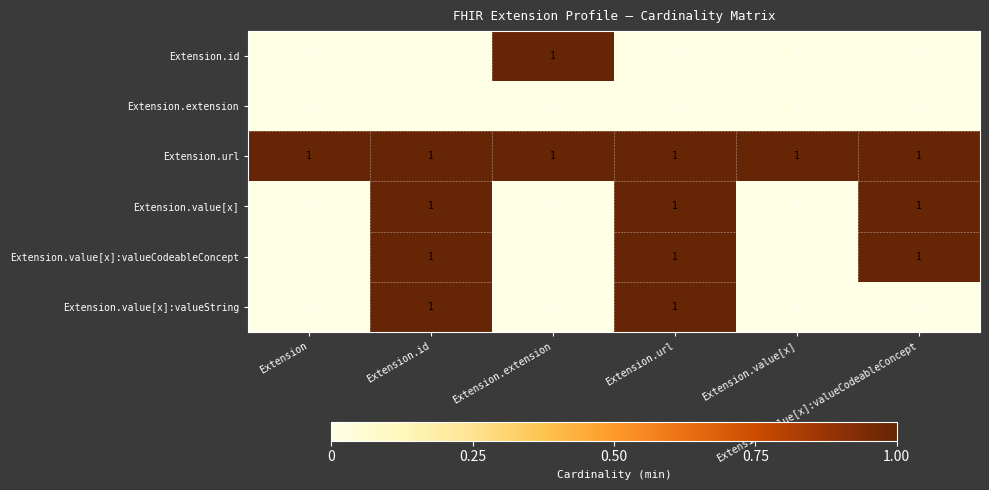

At how many categories does at least one series exceed 0?

6